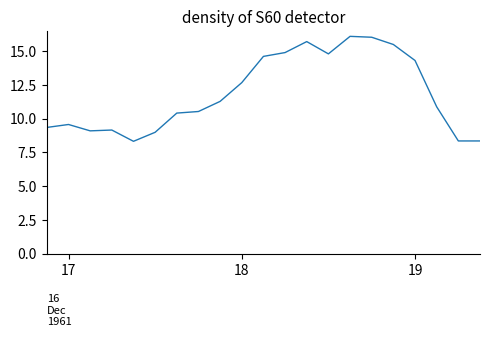

What is the smallest value displayed?

8.3